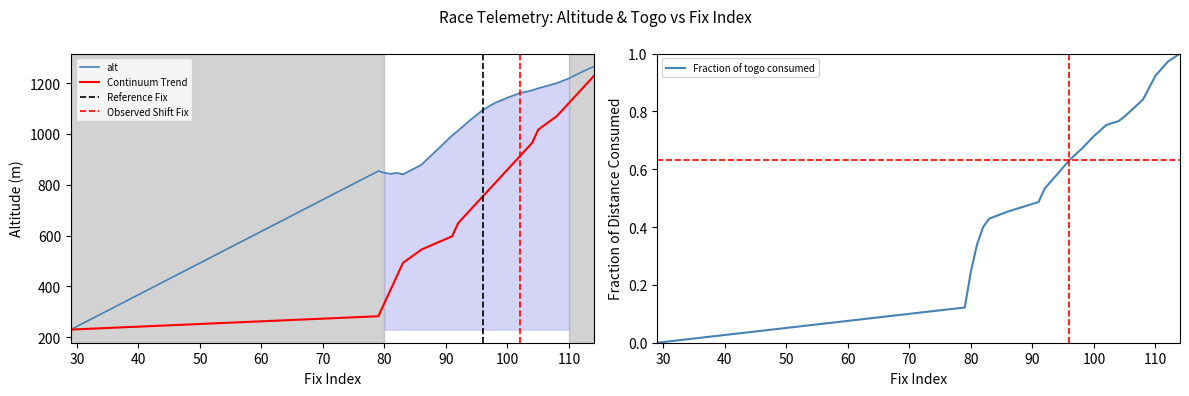

True or false: alt and togo cross at least once.

False